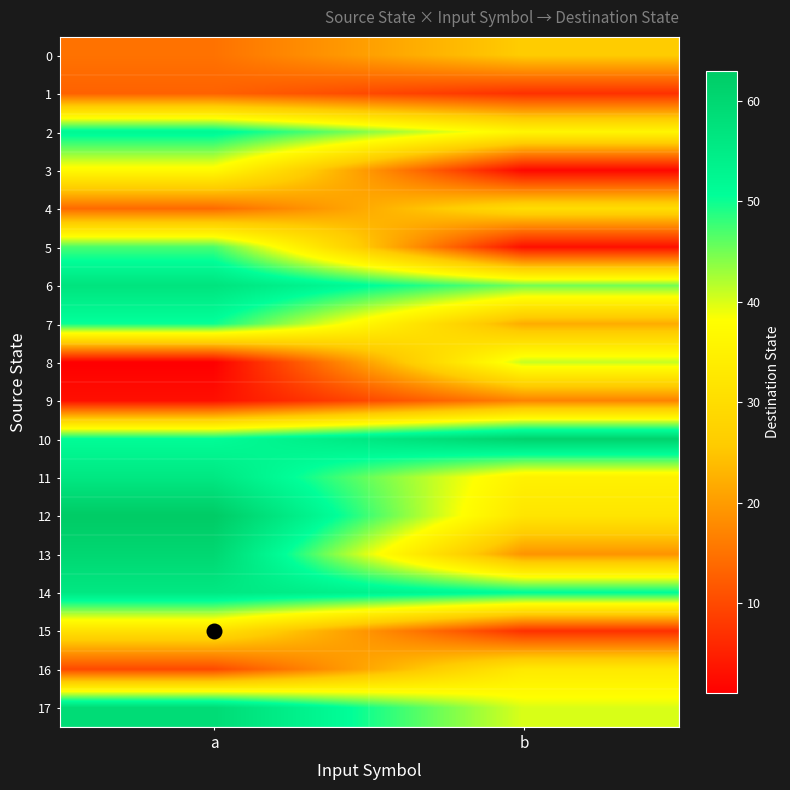

Reading right to left, what are all the values shown in this chart?

0: b=26	a=15
1: b=7	a=13
2: b=36	a=52
3: b=2	a=37
4: b=30	a=14
5: b=3	a=47
6: b=45	a=57
7: b=22	a=50
8: b=41	a=1
9: b=17	a=3
10: b=61	a=51
11: b=35	a=56
12: b=32	a=63
13: b=19	a=60
14: b=51	a=56
15: b=7	a=31
16: b=33	a=10
17: b=40	a=59